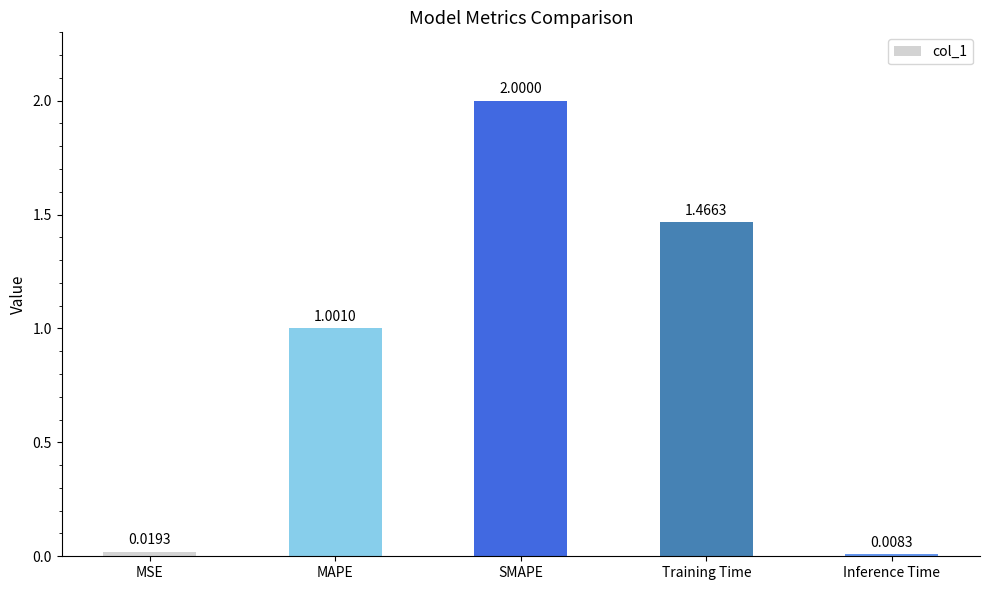

Where does the data first go above 1?

MAPE